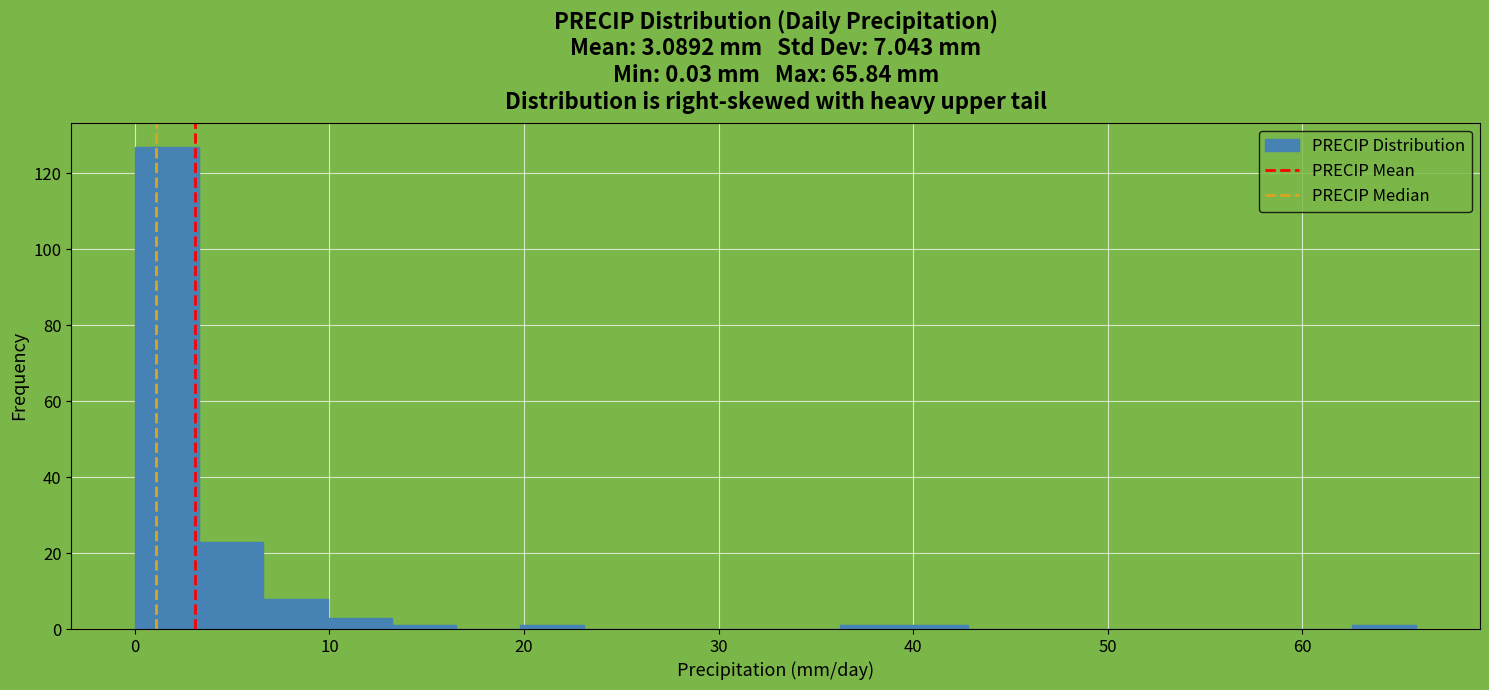

Around what value on the x-axis is the tallest bar? Give the approximate position of its centre, as read against the axis.

2